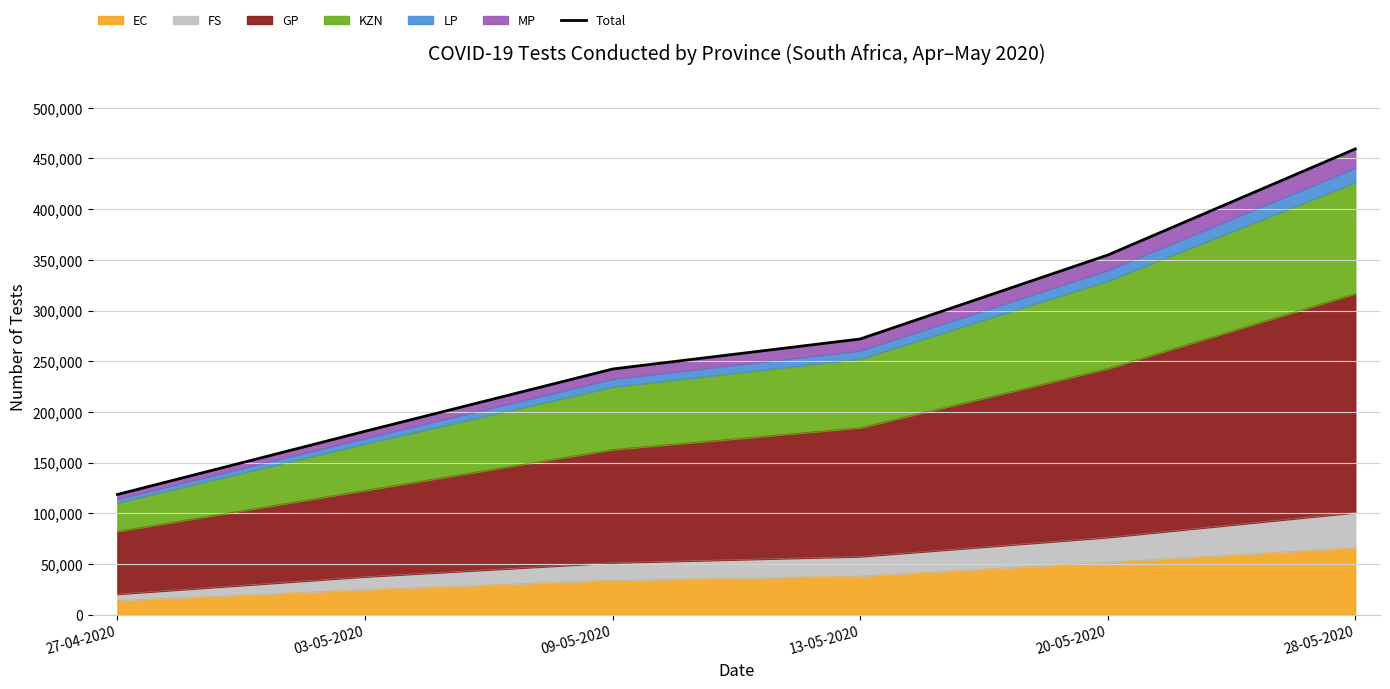

What position from the left is 03-05-2020?

2